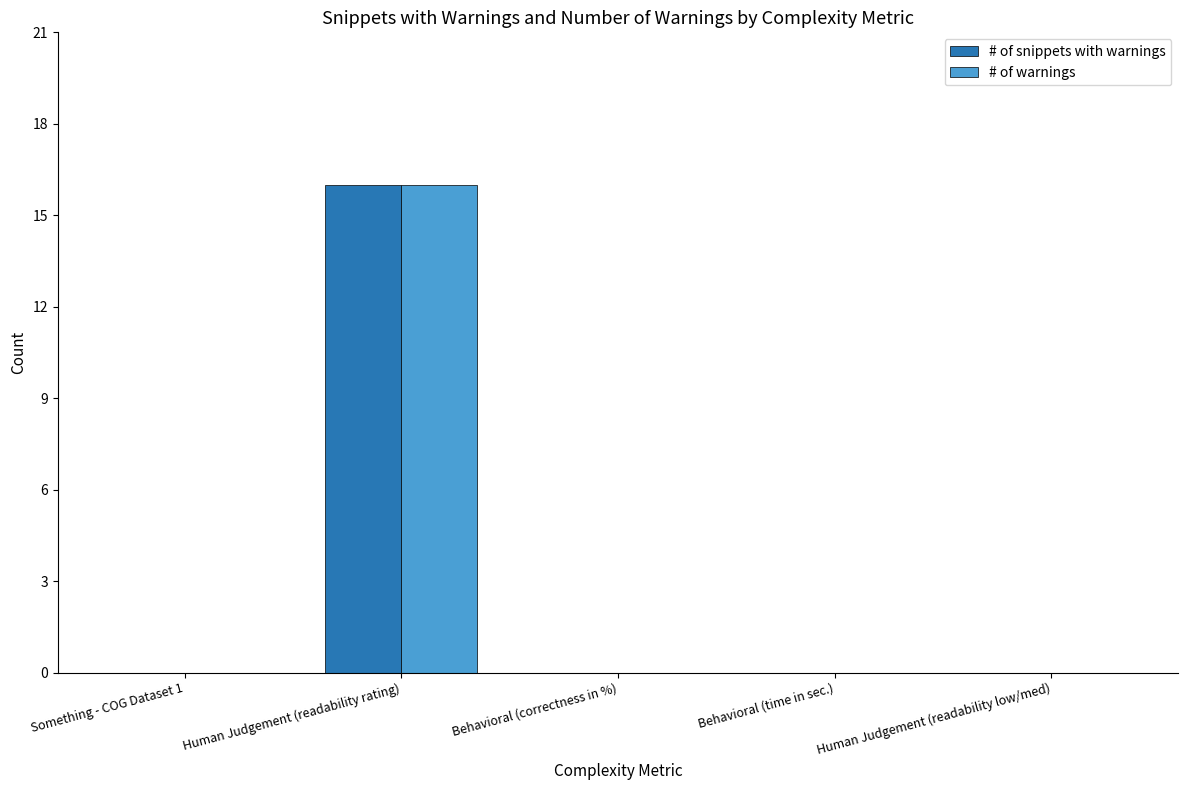

The # of warnings series shows 8 at Behavioral (time in sec.). True or false?

False